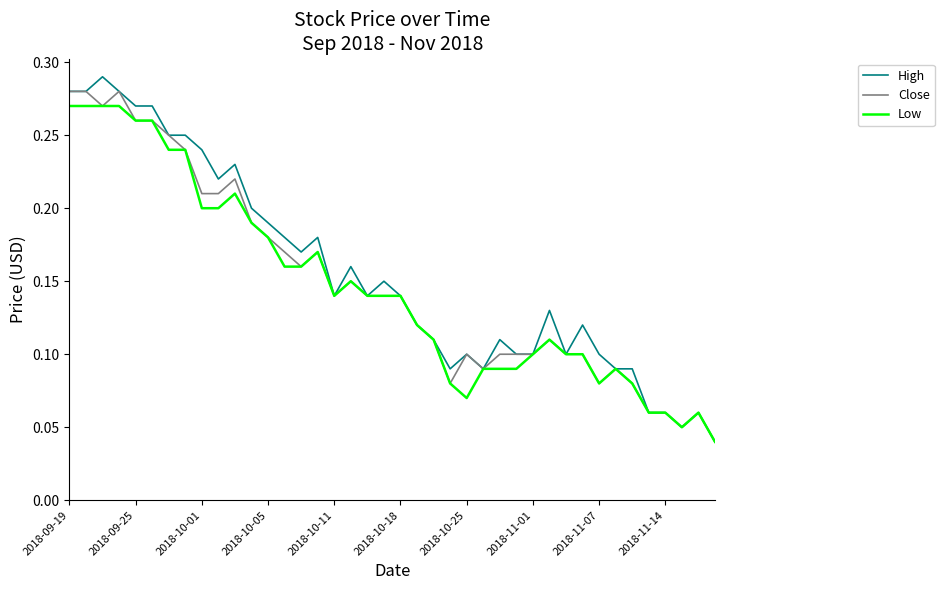

Which series has the largest range (max minus min)?

High